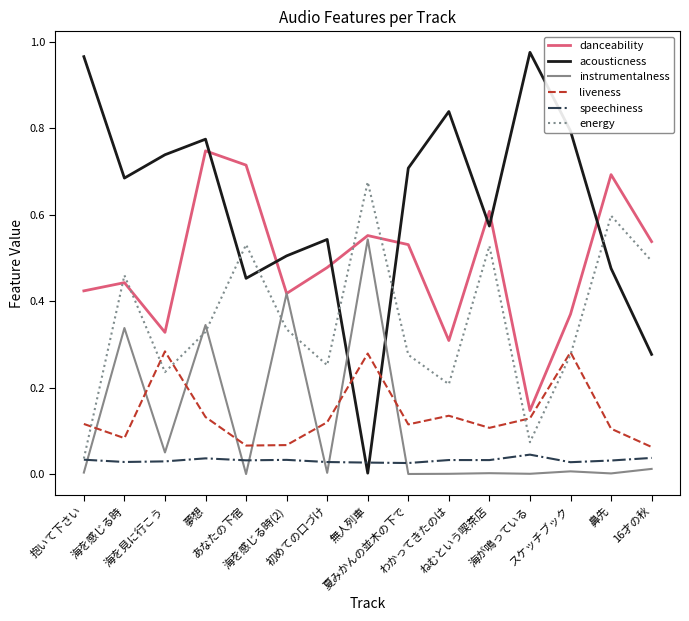

How many times do energy and liveness cross each other?

5